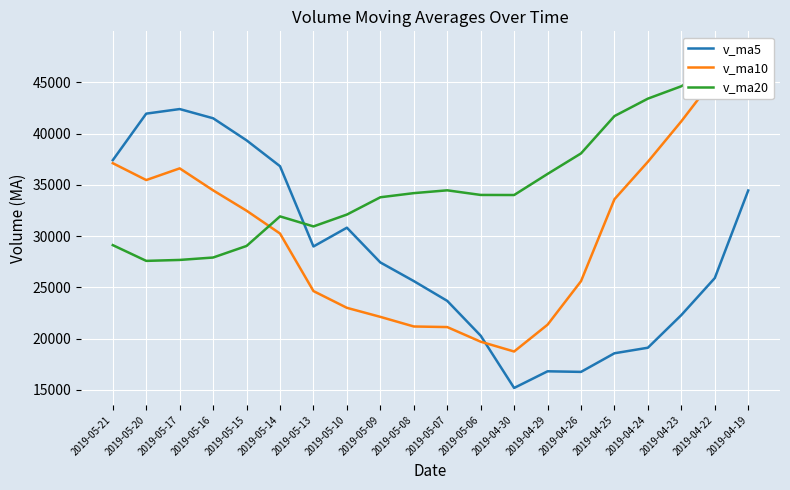

What is the approximate value of v_ma10 at 2019-05-07?

21127.7